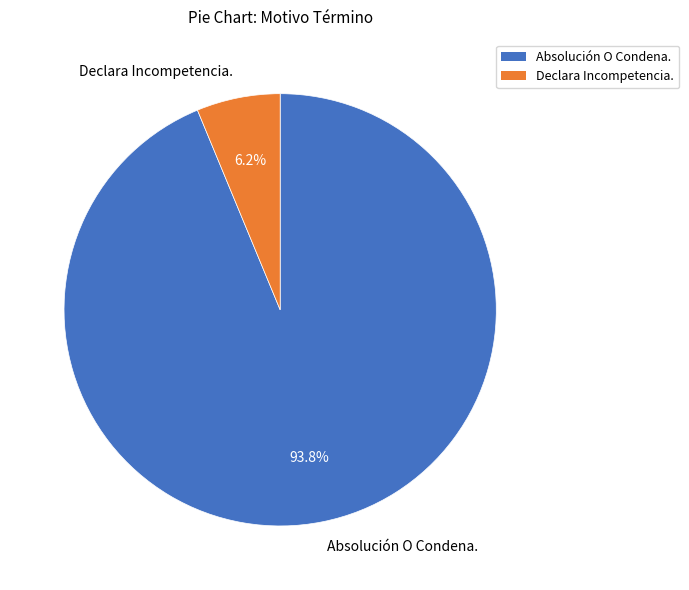

Between Declara Incompetencia. and Absolución O Condena., which is larger?

Absolución O Condena.